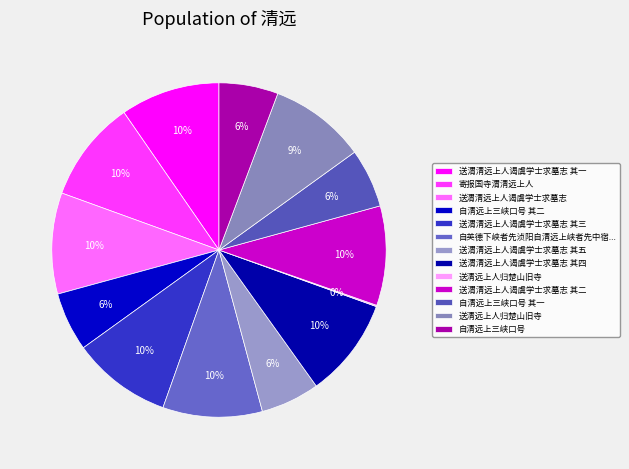

What is the largest slice in the pie chart?

寄报国寺渭清远上人